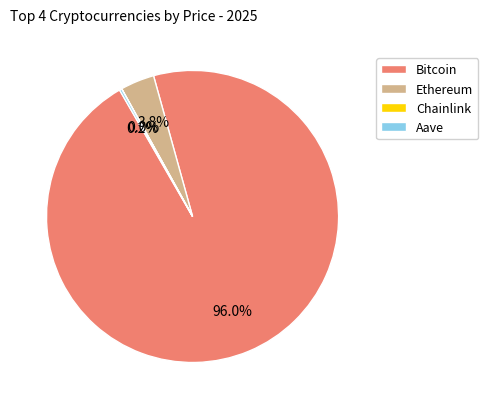

Which slice represents more than half of the pie?

Bitcoin